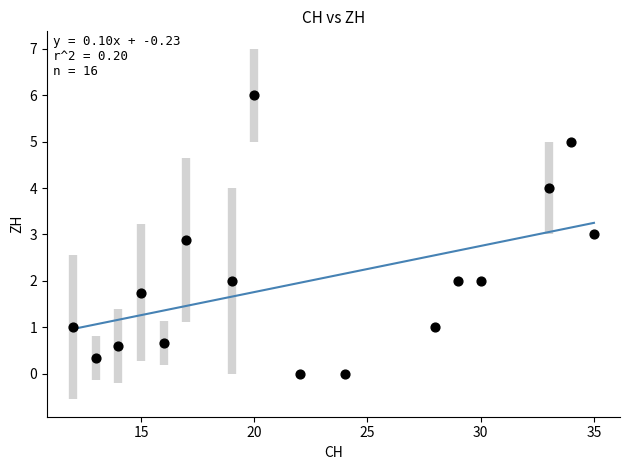

What is the range of X values (max minus min)?

23.0